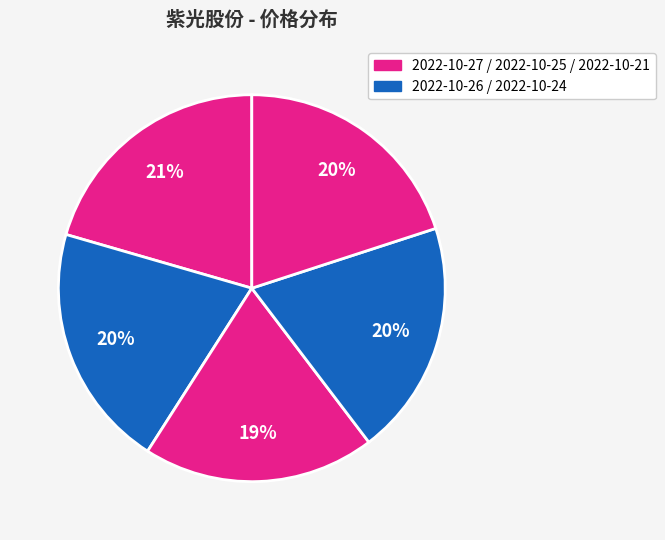

What is the smallest slice in the pie chart?

2022-10-25